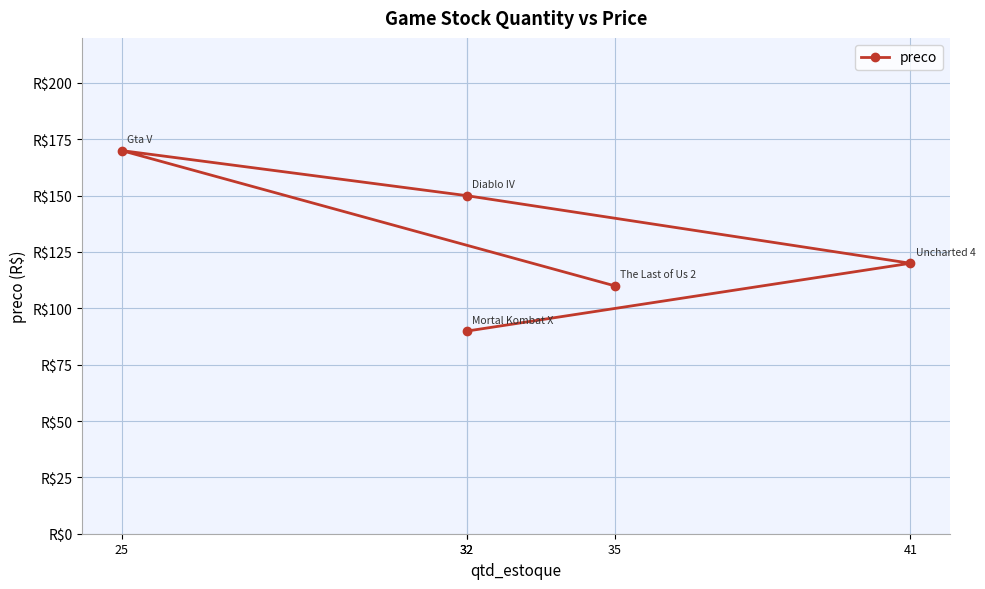

Reading right to left, what are all the values shown in this chart?

35=110.0	25=170.0	32=150.0	41=120.0	32=89.9